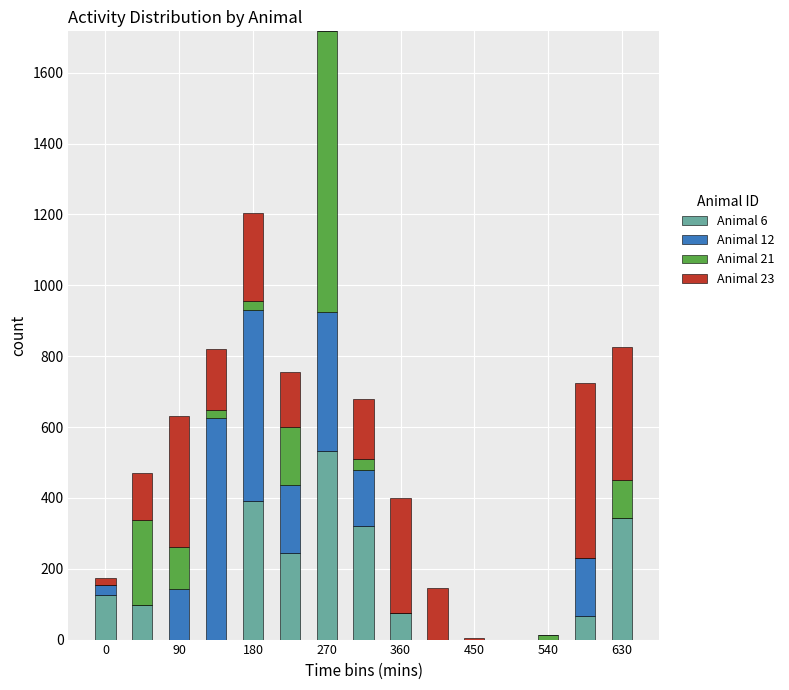

List the series in order of their peak value, lowest first.

Animal 23, Animal 6, Animal 12, Animal 21